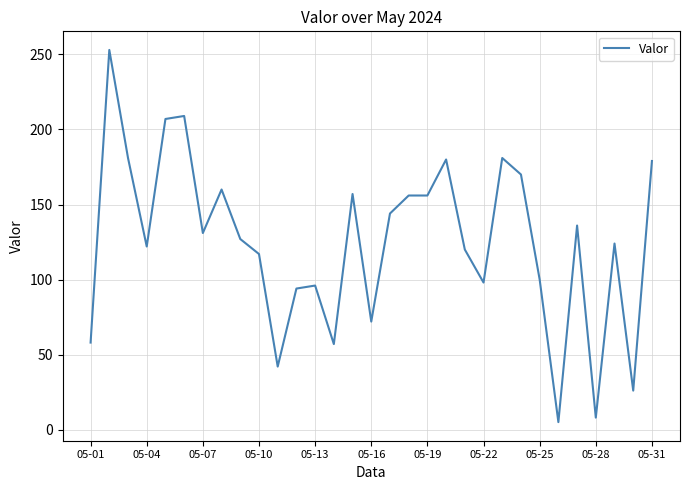

What is the greatest value displayed?

253